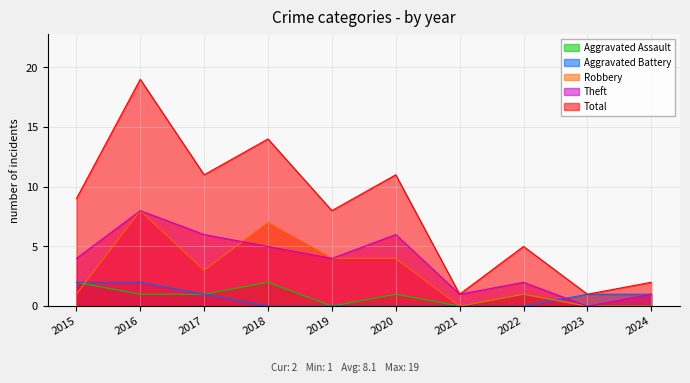

Rank the series at 2020 from lowest to highest value.

Aggravated Battery, Aggravated Assault, Robbery, Theft, Total